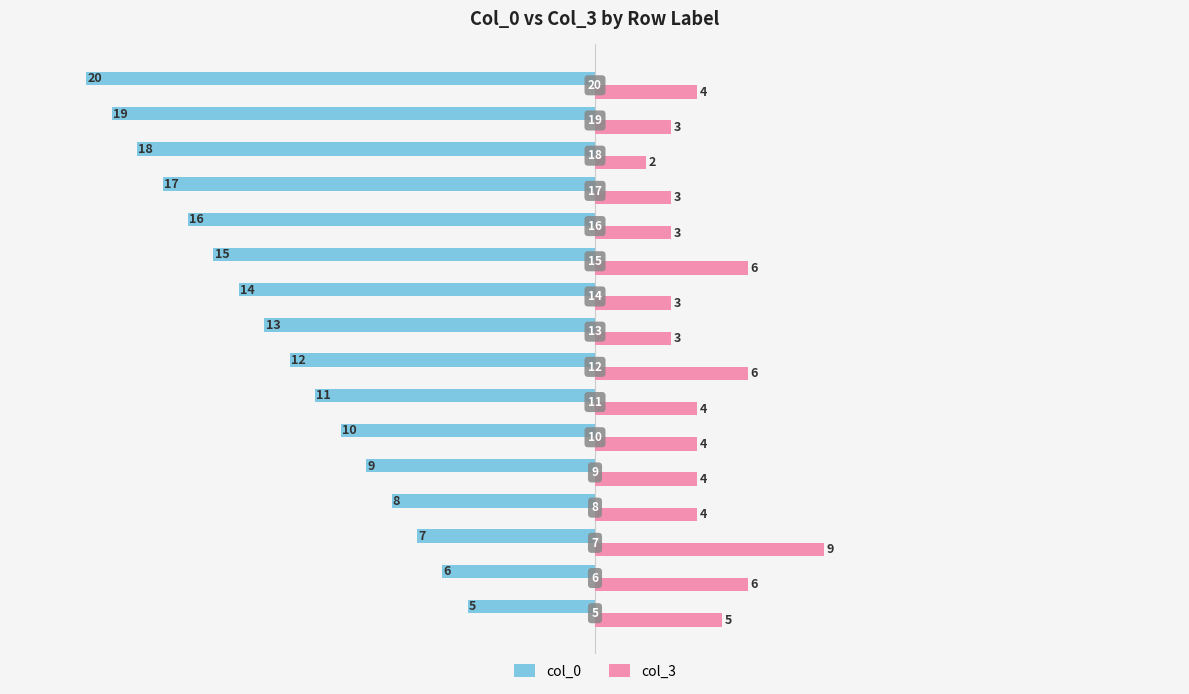

What is the value of the col_3 bar at the 1st from the left?

5